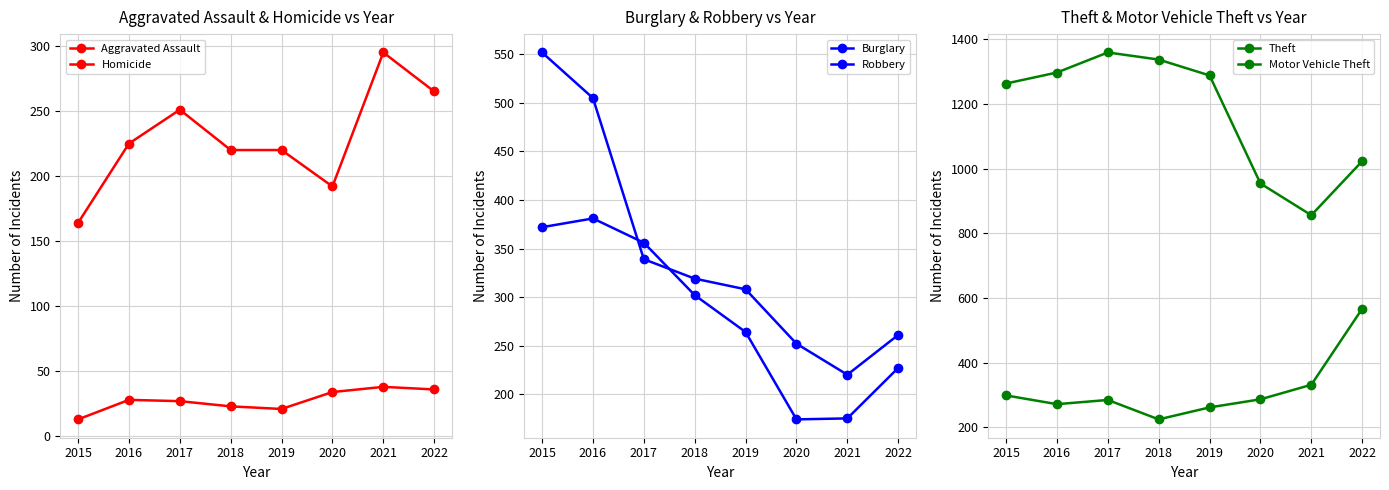

How many lines are shown in the chart?

6